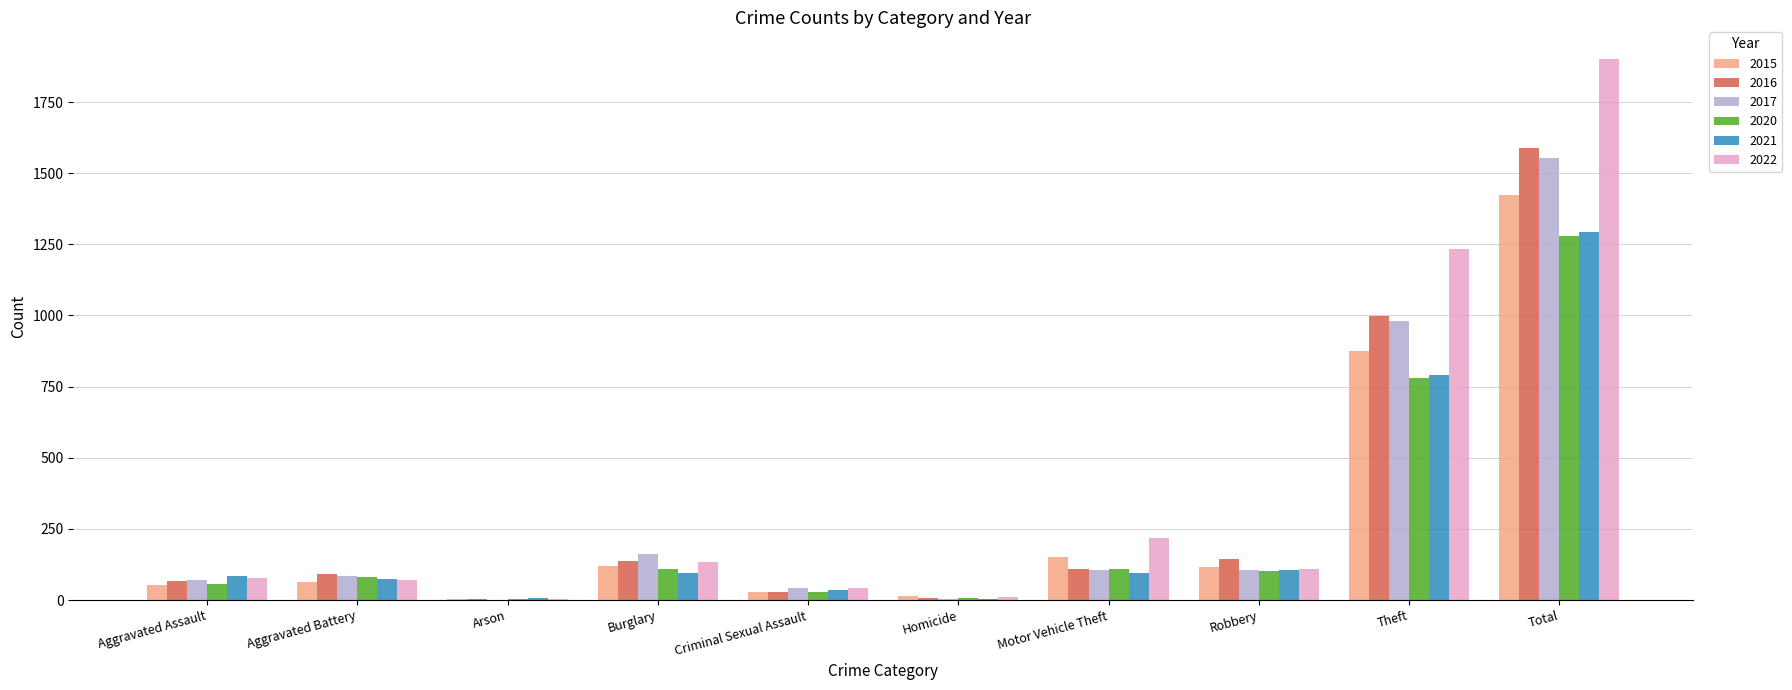

At which label does 2016 reach its peak?

Total